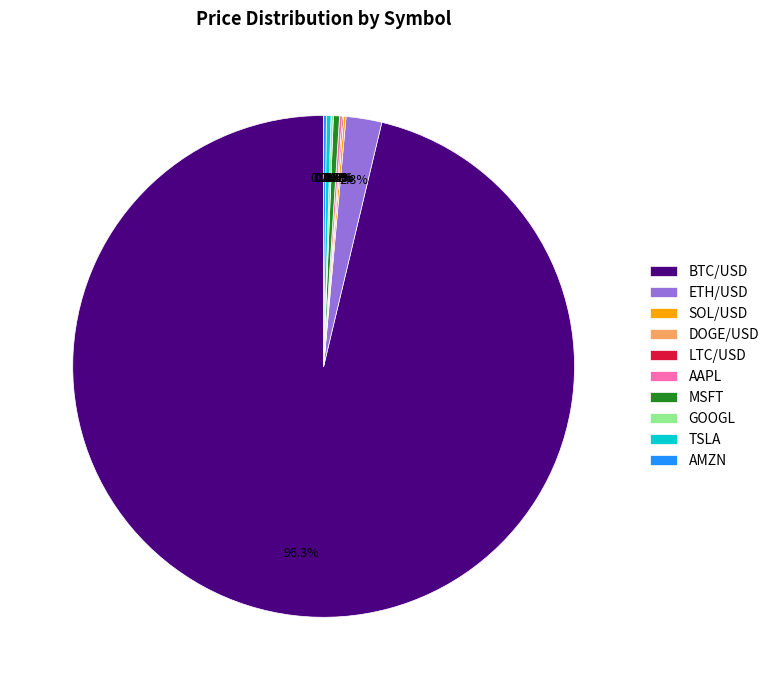

True or false: MSFT accounts for 0% of the total.

True